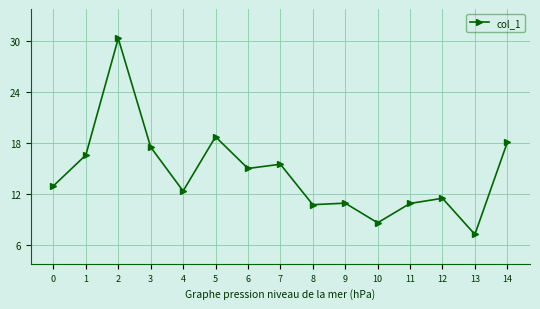

What is the maximum value shown in the chart?

30.3